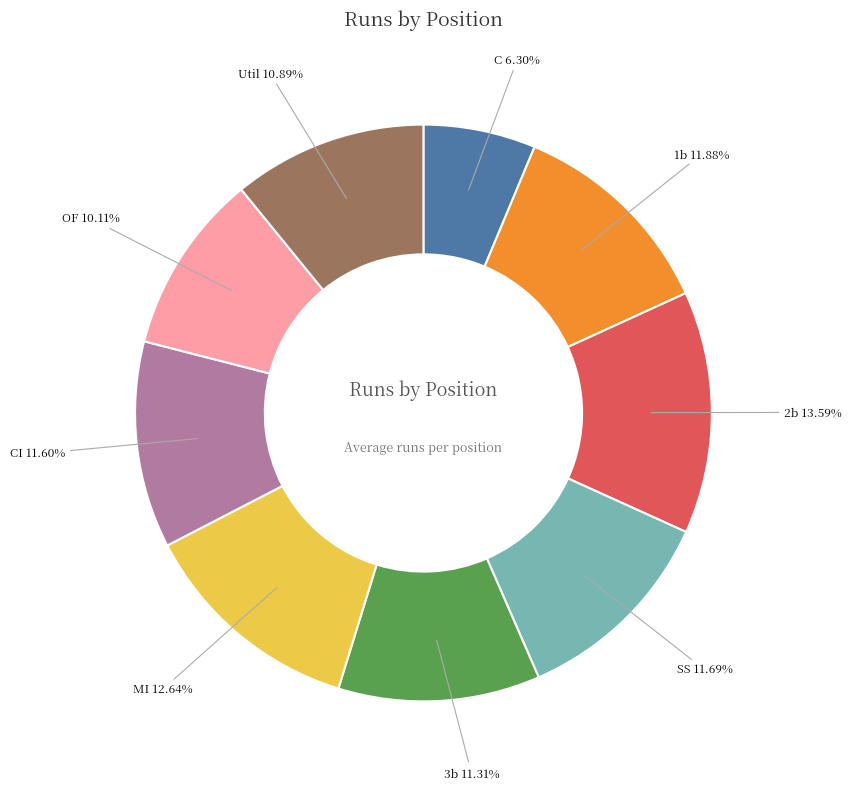

To the nearest percent, what is the difference between the MI and Util slice percentages?

2%